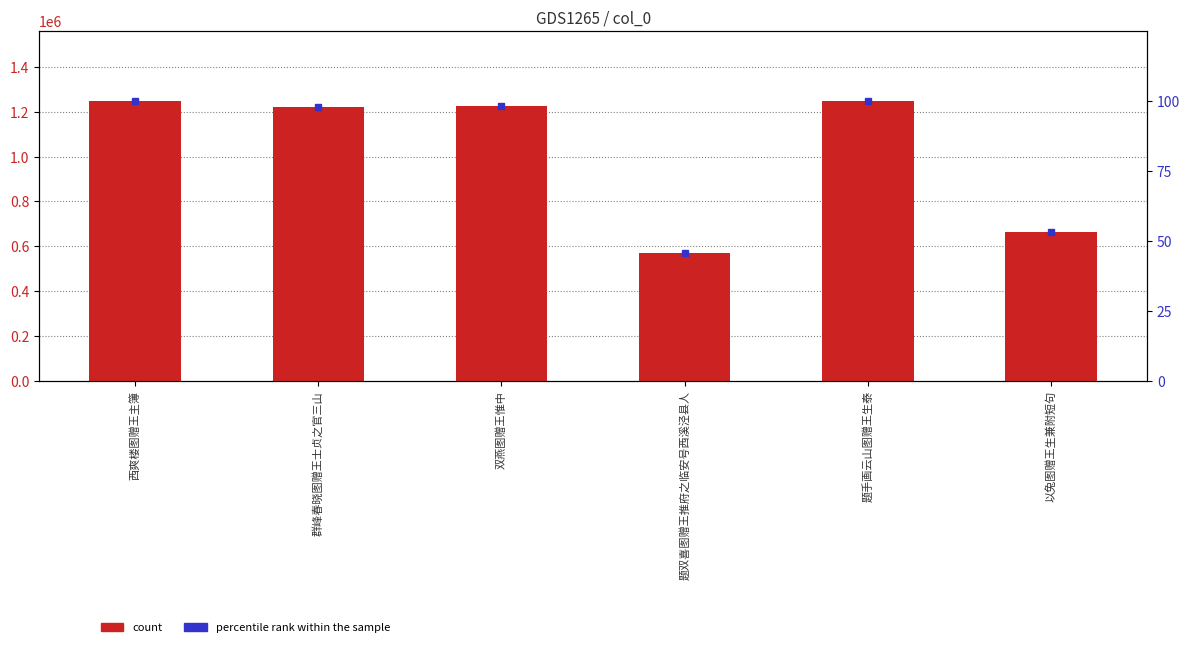

True or false: count has a value of 664536.0 at 以兔图赠王生兼附短句.

True